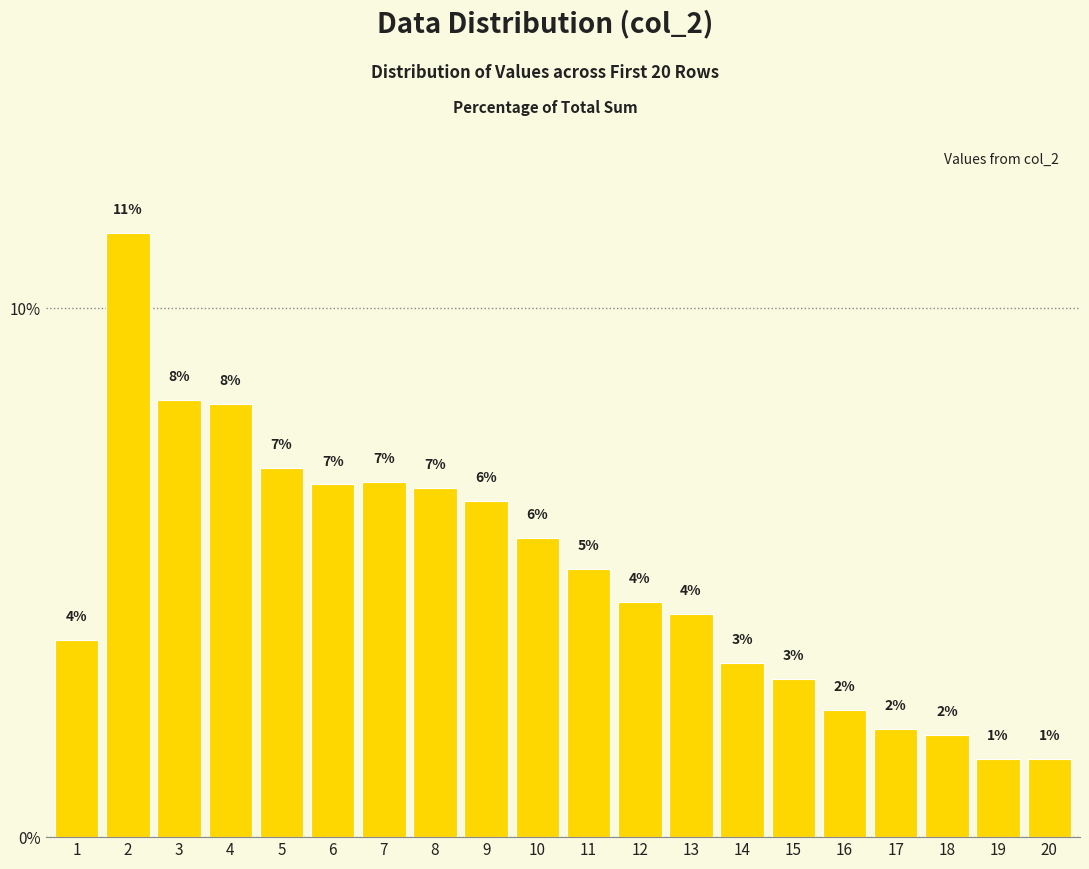

Rank the categories by value from highest to lowest.

2, 3, 4, 5, 7, 6, 8, 9, 10, 11, 12, 13, 1, 14, 15, 16, 17, 18, 19, 20